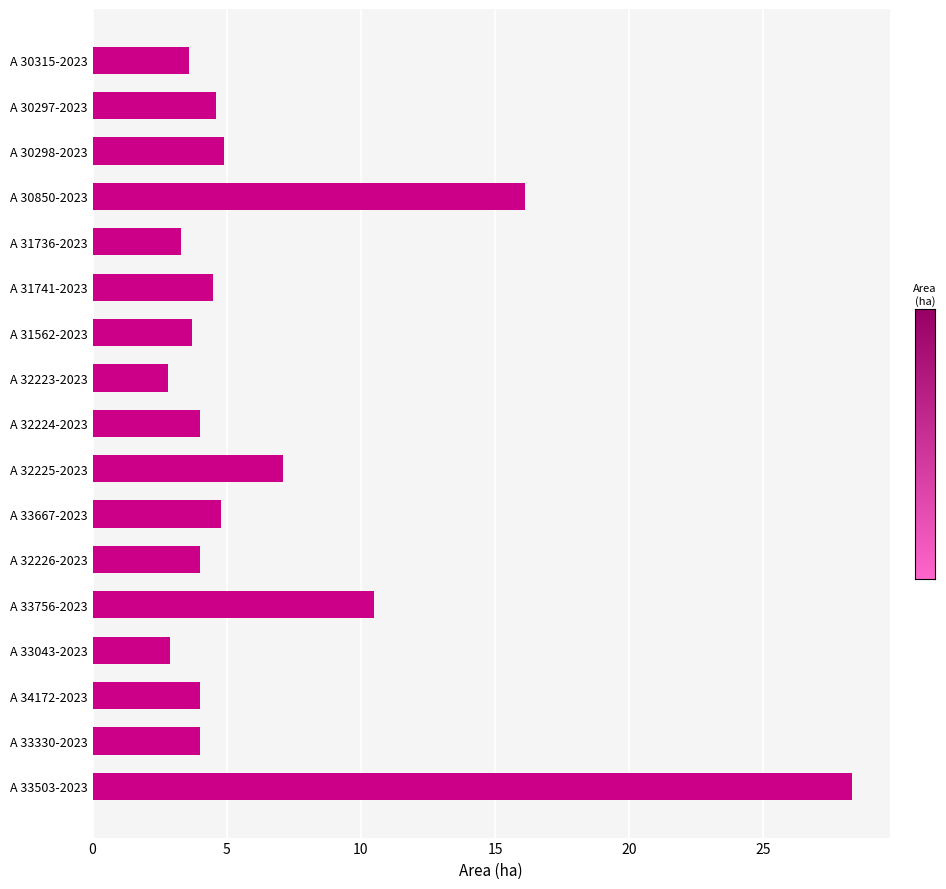

What is the smallest value displayed?

2.8